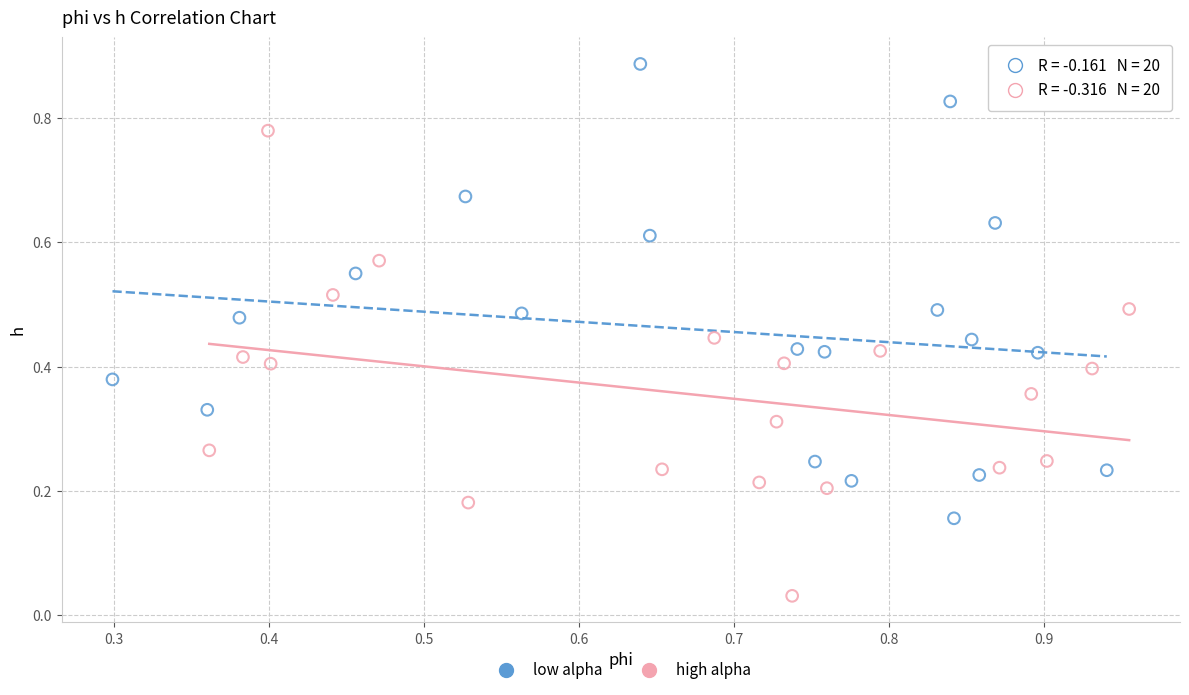

Which series reaches the minimum Y coordinate?

high alpha